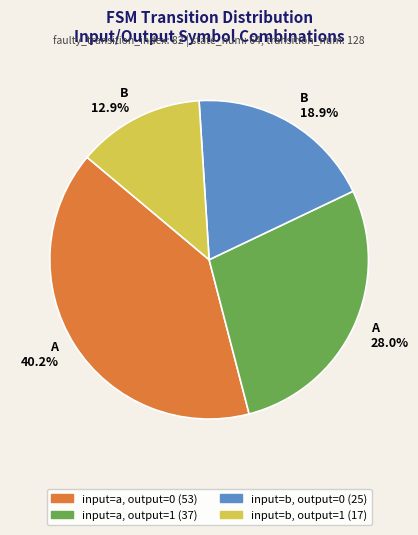

The input=a, output=0 slice represents 40% of the pie. True or false?

True